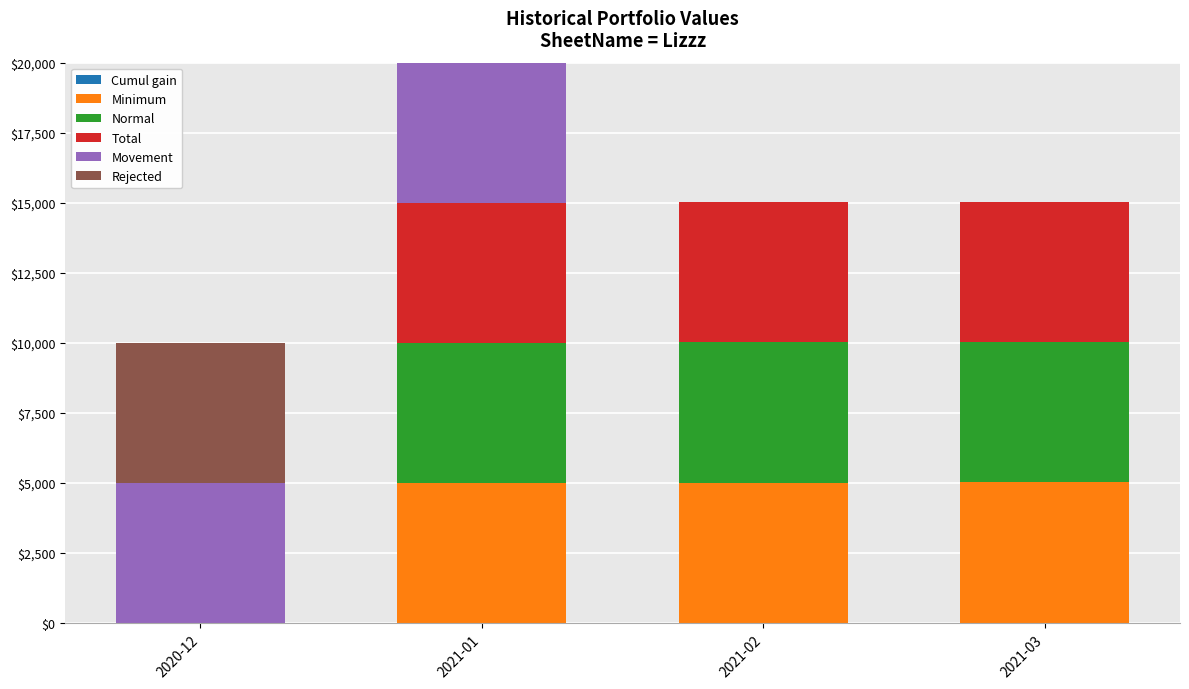

What is the total value across all series at 2020-12?

9998.0